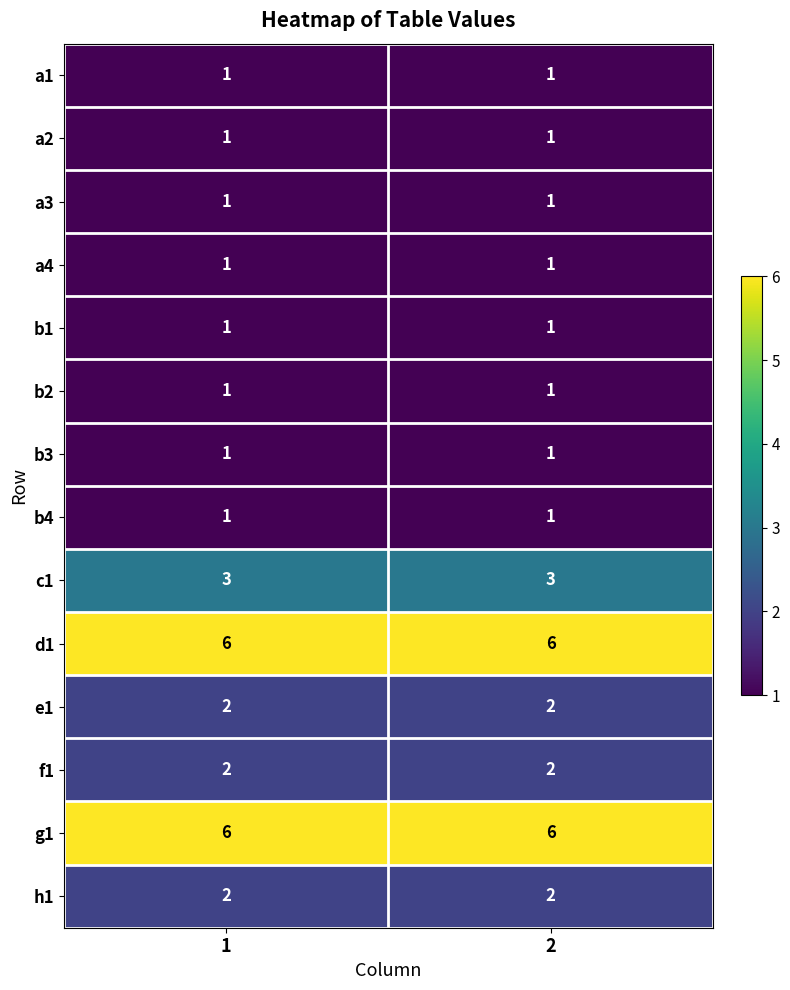

What is the approximate value of g1 at 2?

6